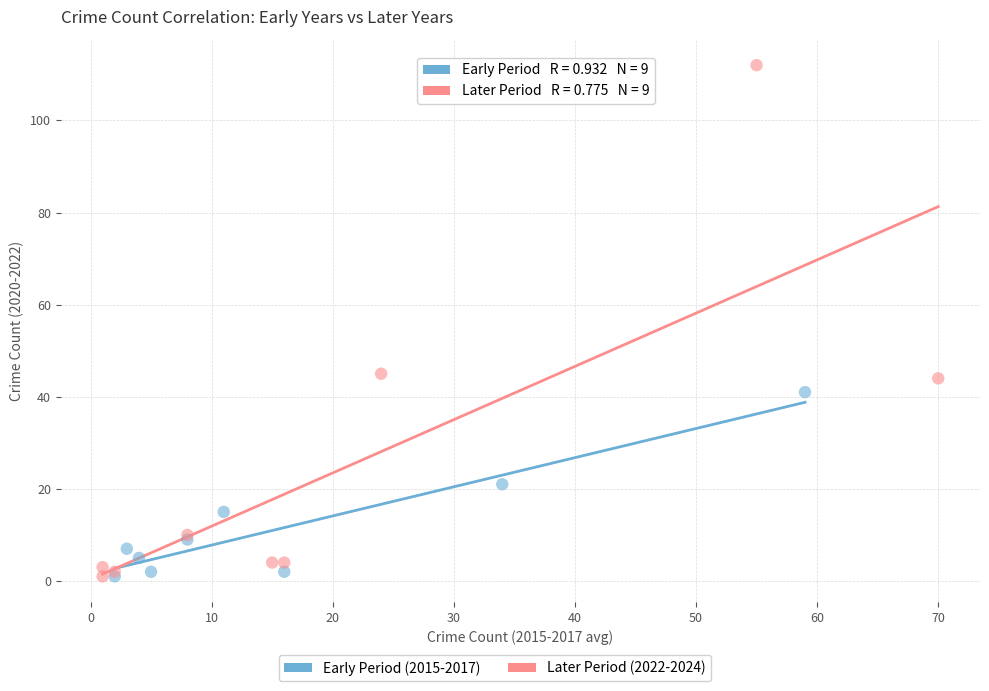

Which series has the largest Y range (max minus min)?

Later Period (2022-2024)